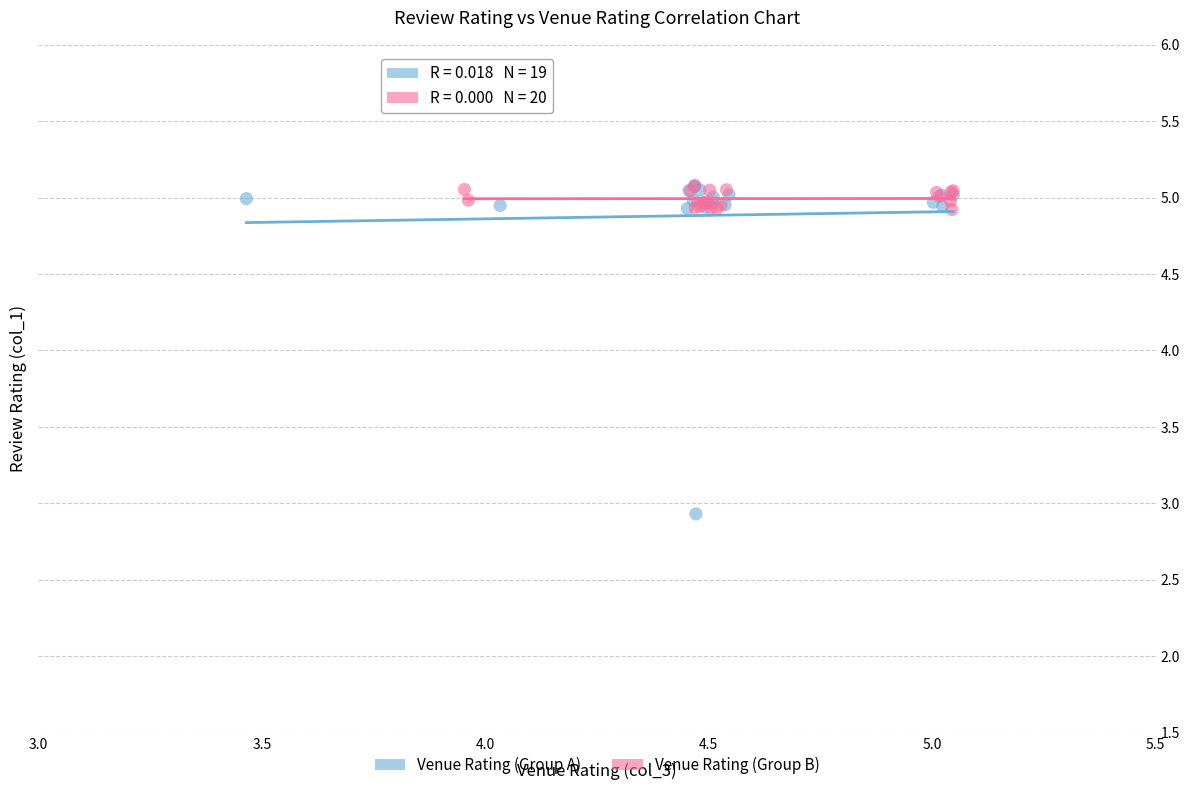

Which series has the largest Y range (max minus min)?

Venue Rating (Group A)